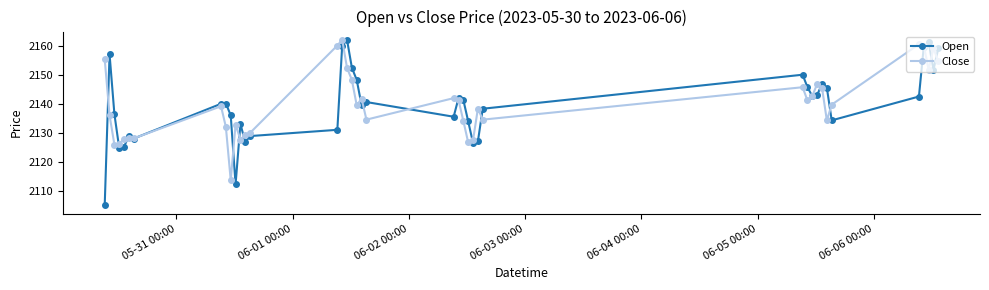

What is the value of the Open point at the 7th from the left?

2128.0